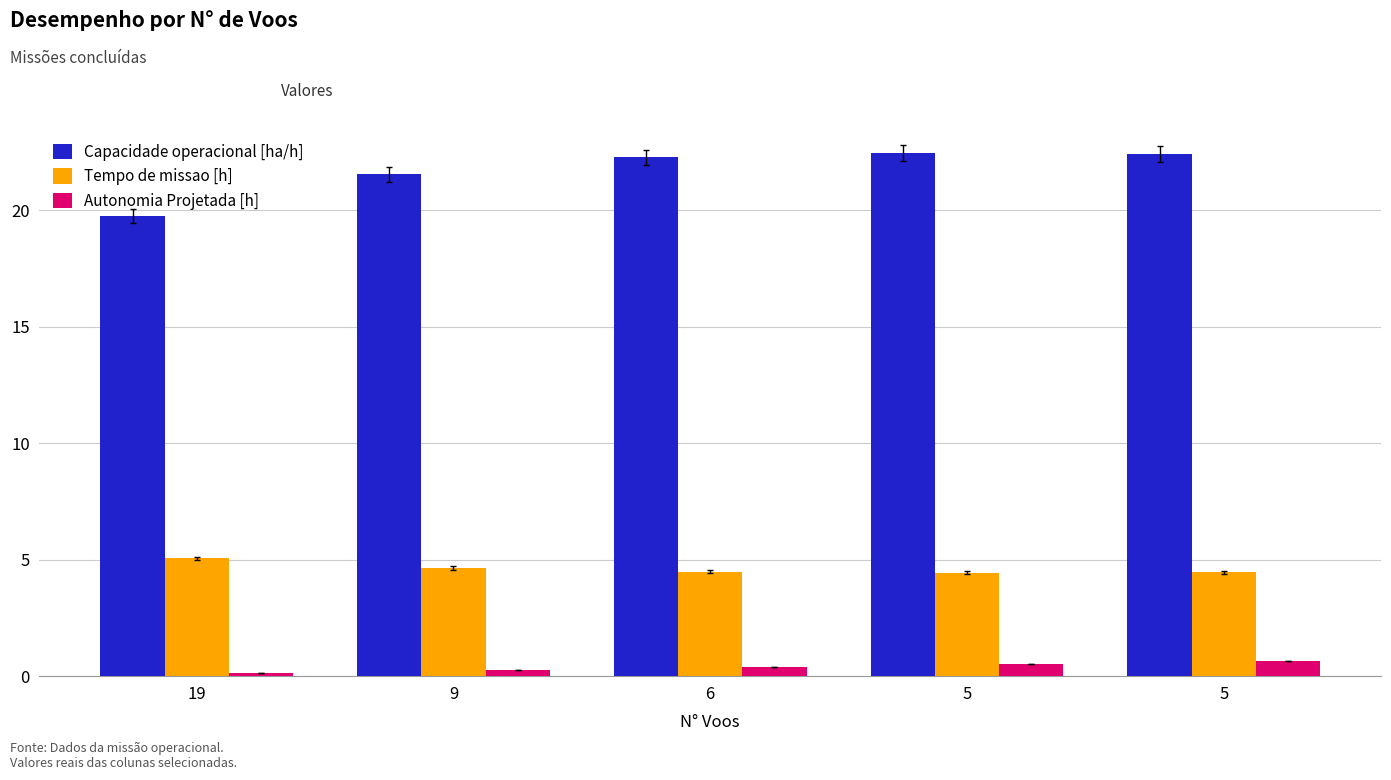

The Tempo de missao [h] series shows 4.6 at 9. True or false?

True